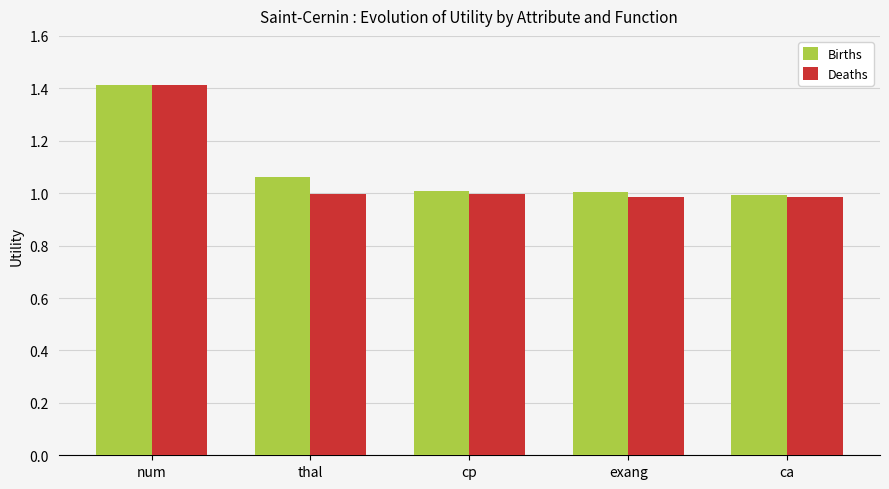

How many categories are shown in the chart?

5